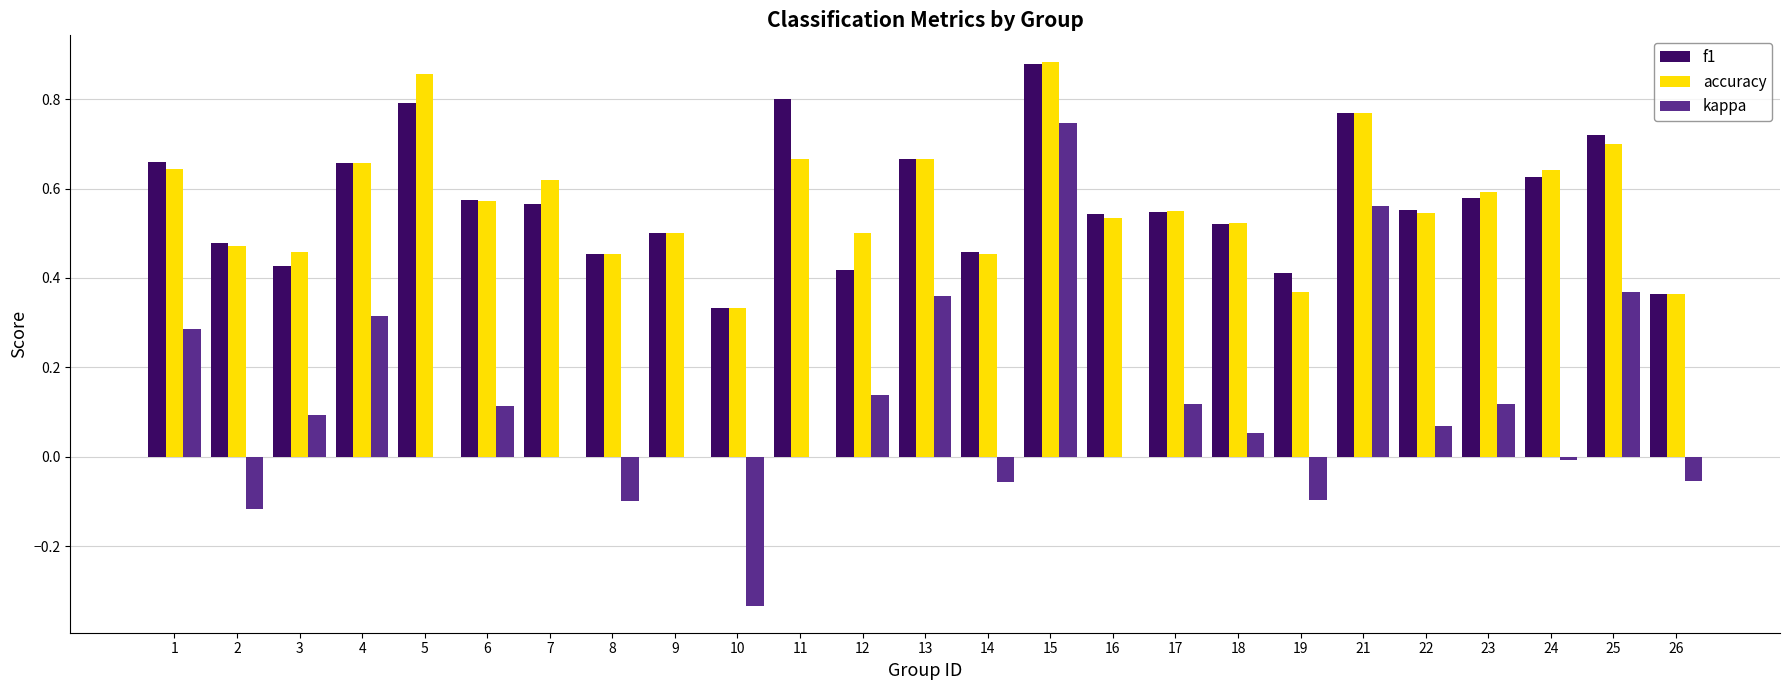

What is the sum of the f1 values at 23 and 11?

1.4